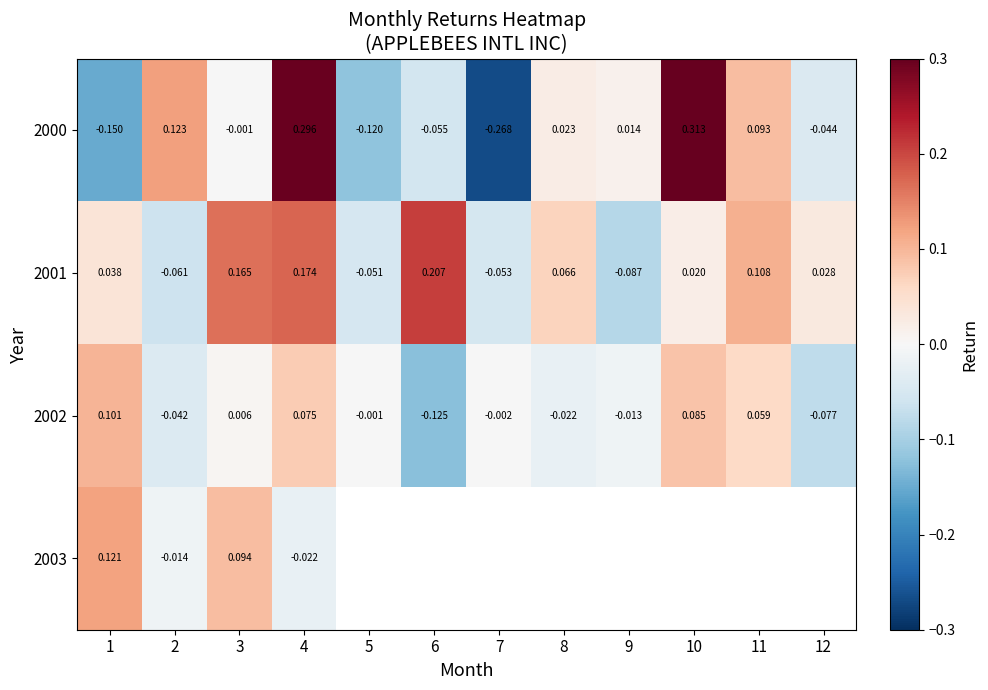

Is the value of 2001 at 5 greater than the value of 2002 at 5?

No